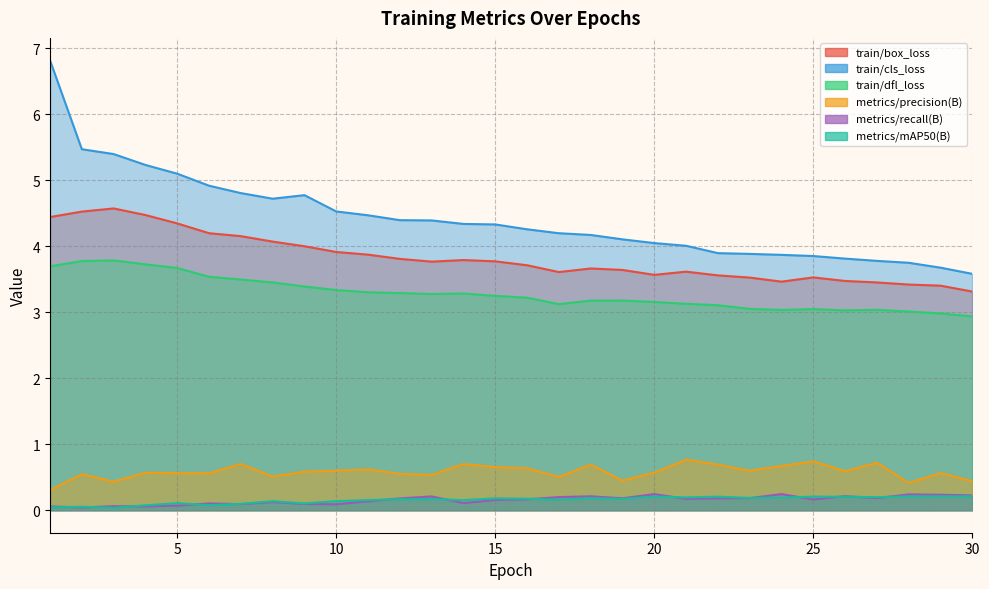

Which series changed the most between 2 and 3?

metrics/precision(B)